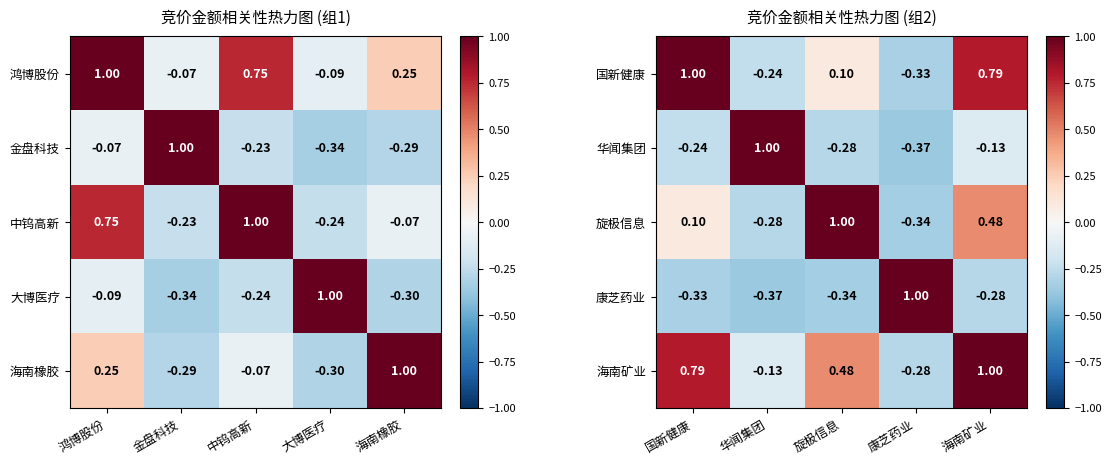

At how many categories does at least one series exceed 0?

5